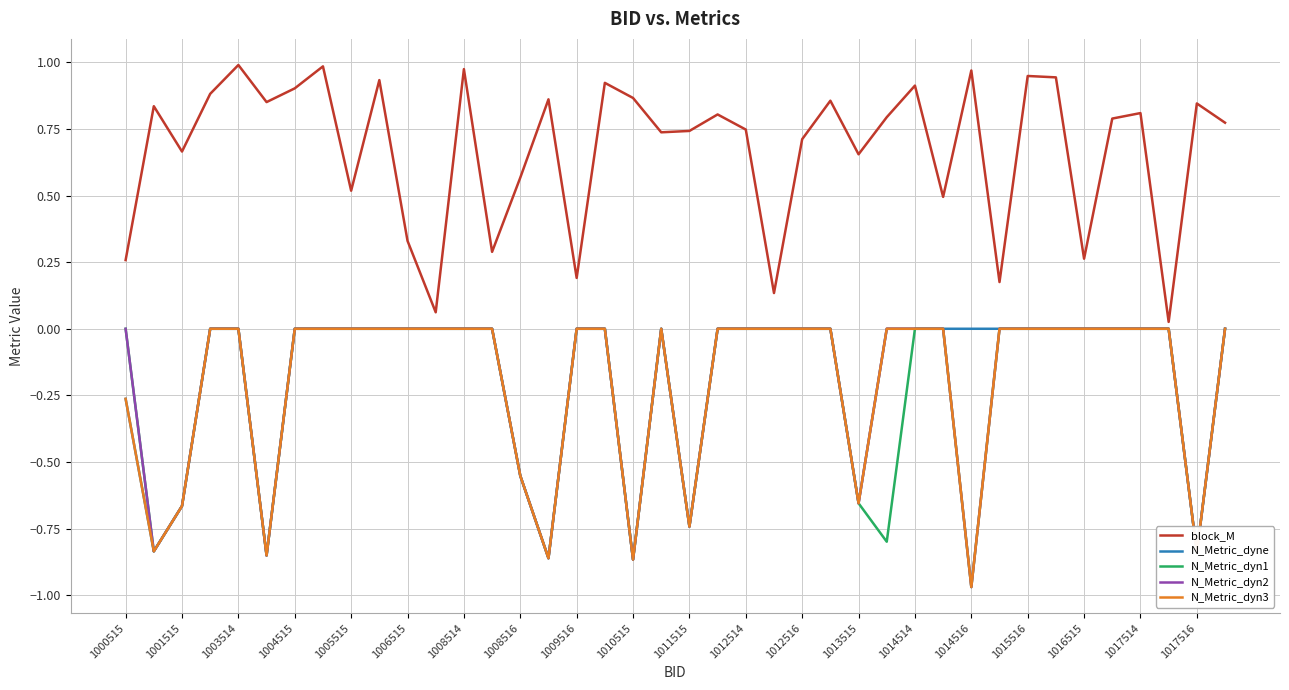

What is the sum of all block_M values?

27.0